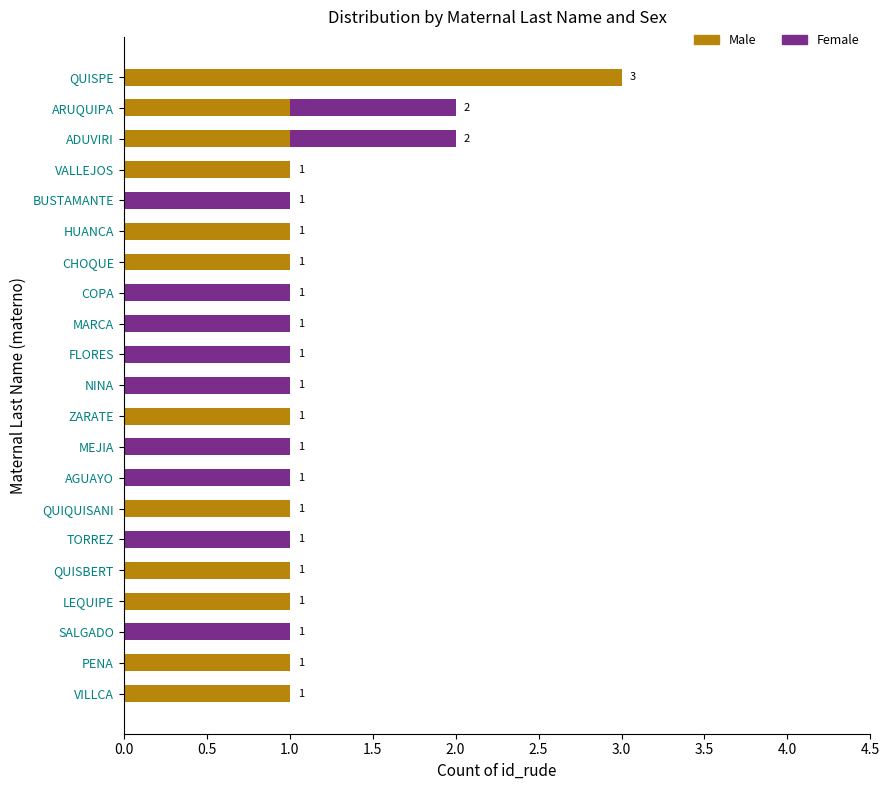

What is the total value across all series at QUISPE?

3